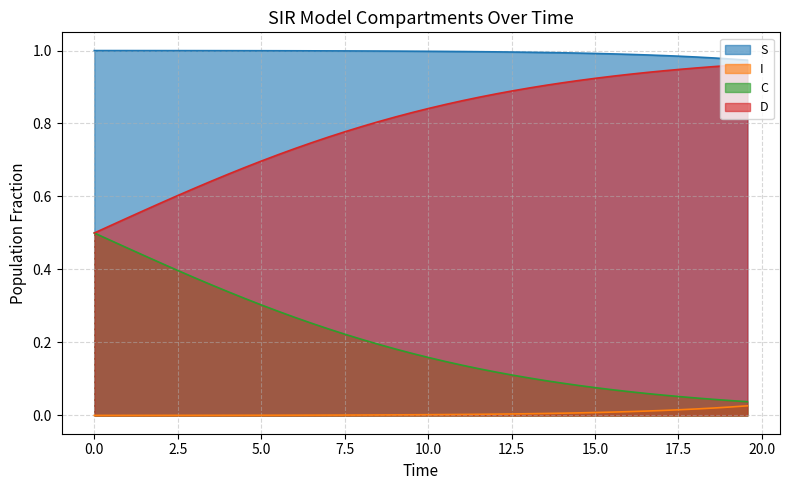

What is the sum of the C values at 11.538461538461538 and 17.05685618729097?

0.2